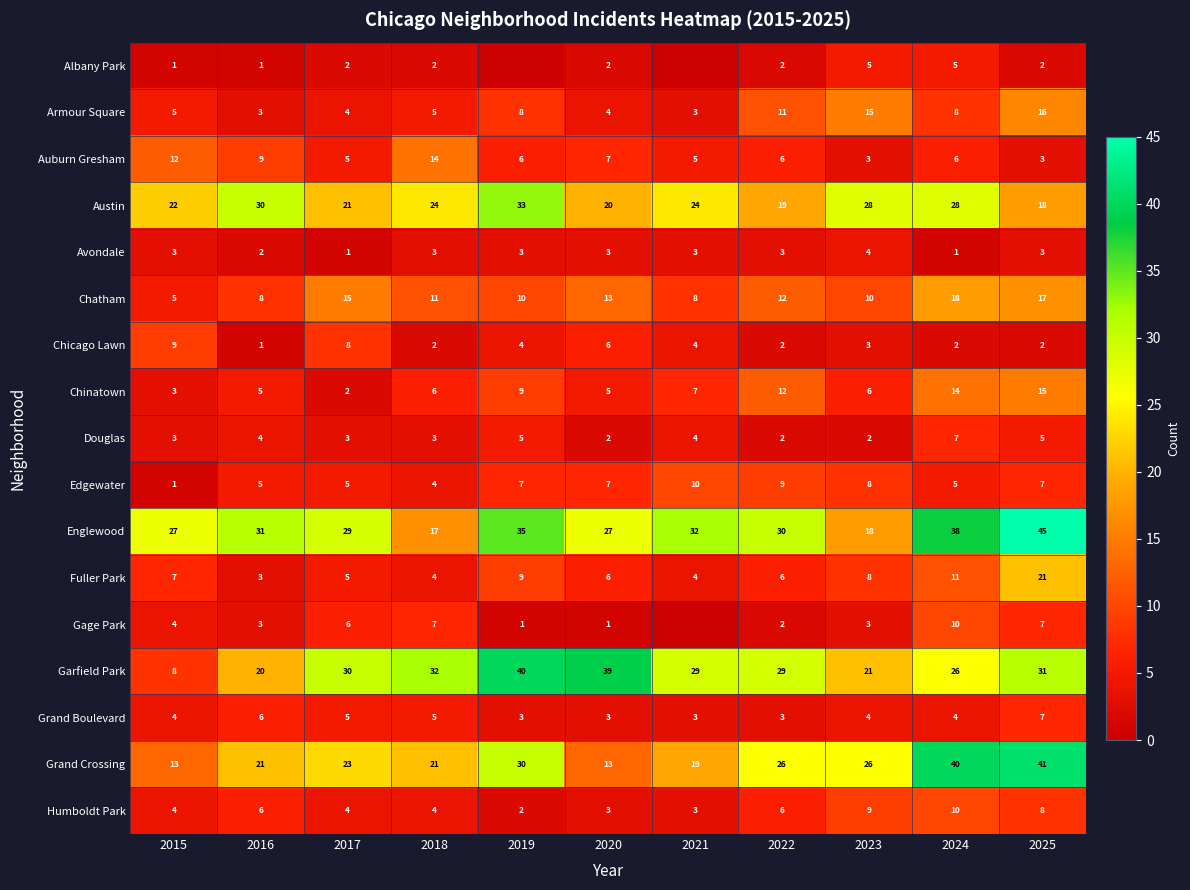

The value of Gage Park at 2023 is 3. True or false?

True